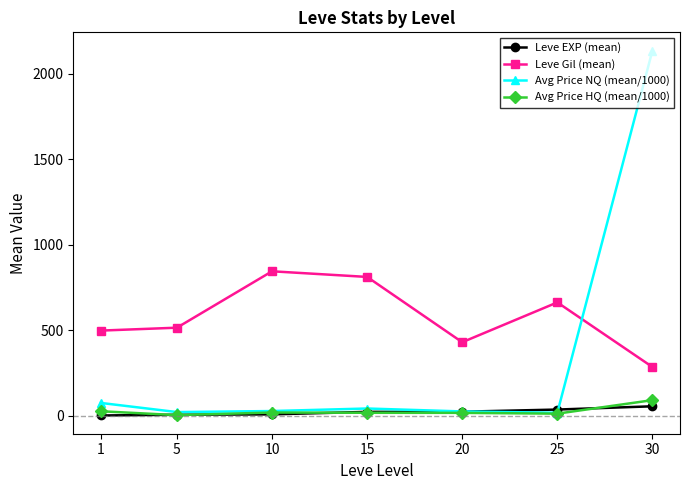

How many distinct data groups are displayed?

4